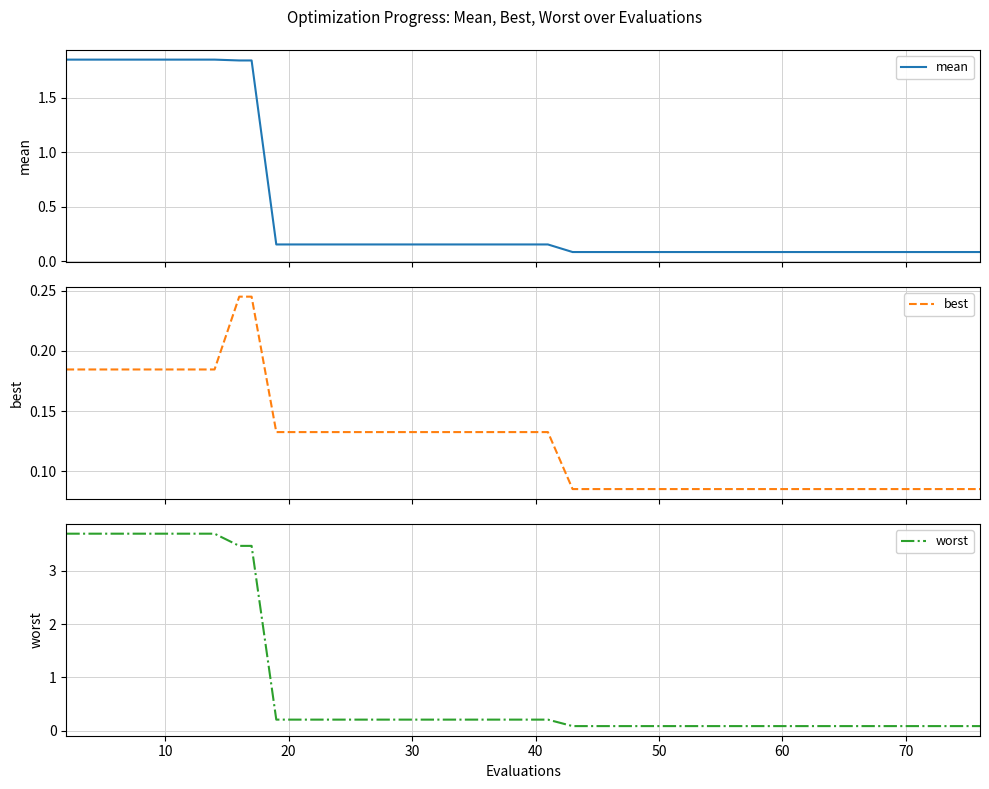

What is the sum of all mean values?

20.1